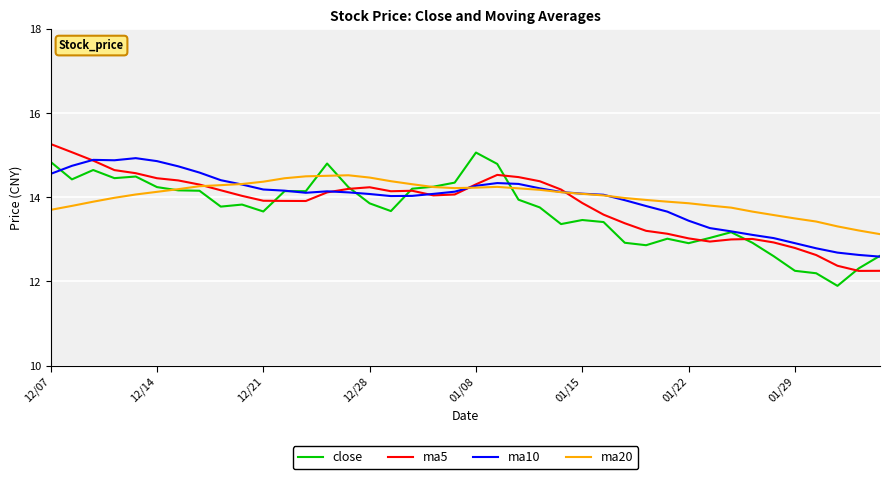

Does the chart have visible grid lines?

Yes